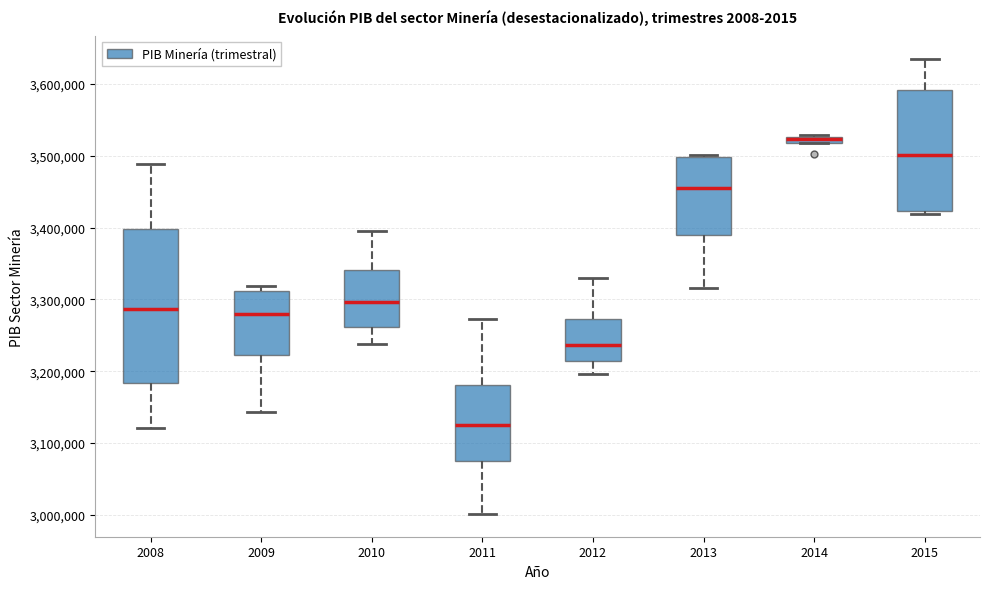

Which box is the tallest, from its lower edge to its upper edge?

2008